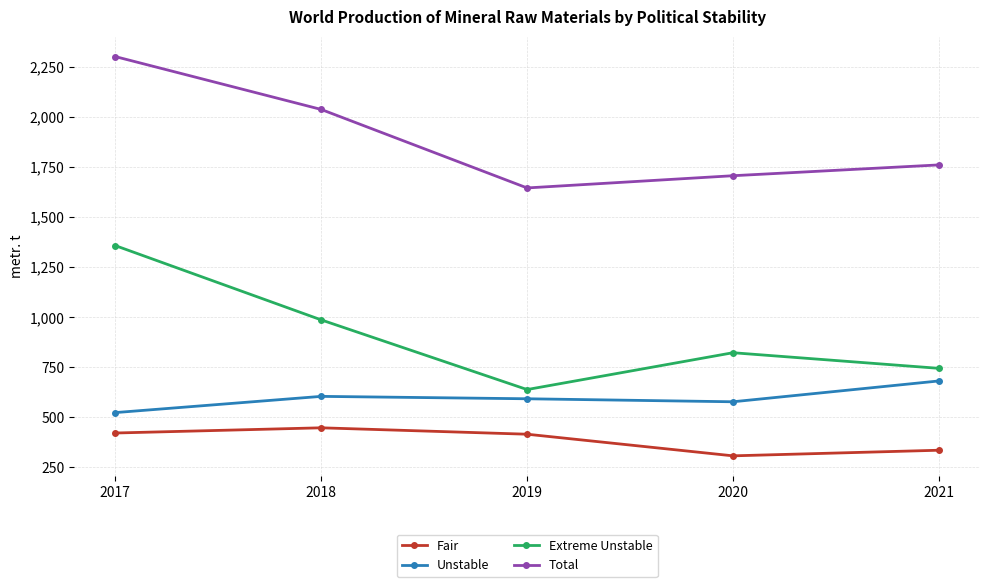

Rank the categories by Total value from highest to lowest.

2017, 2018, 2021, 2020, 2019